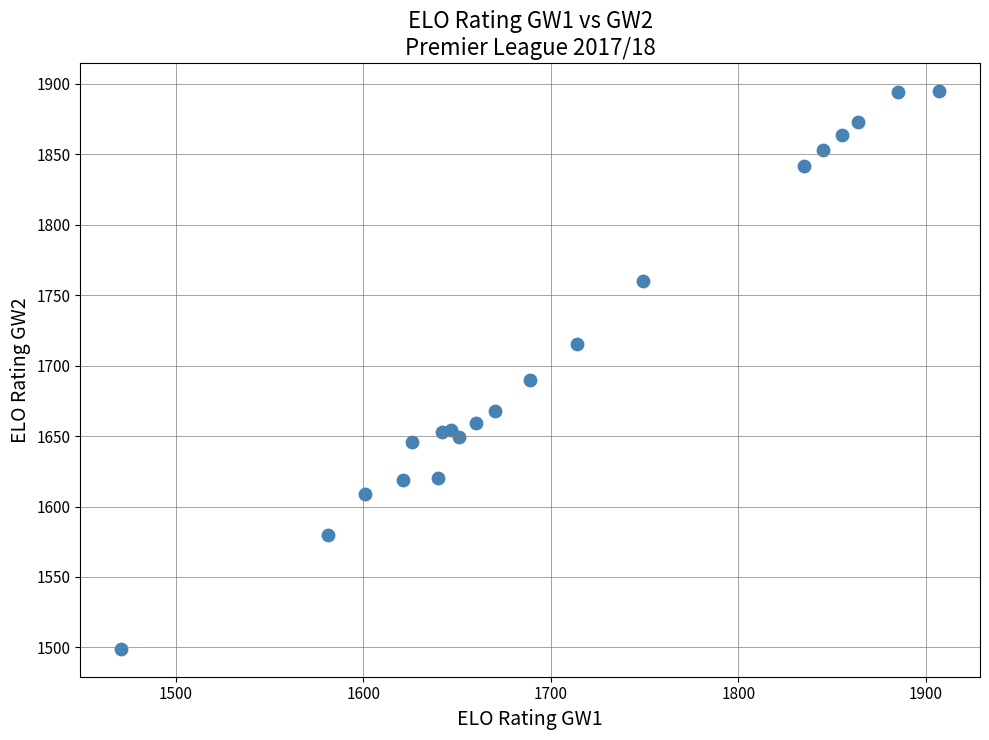

What is the range of X values (max minus min)?

436